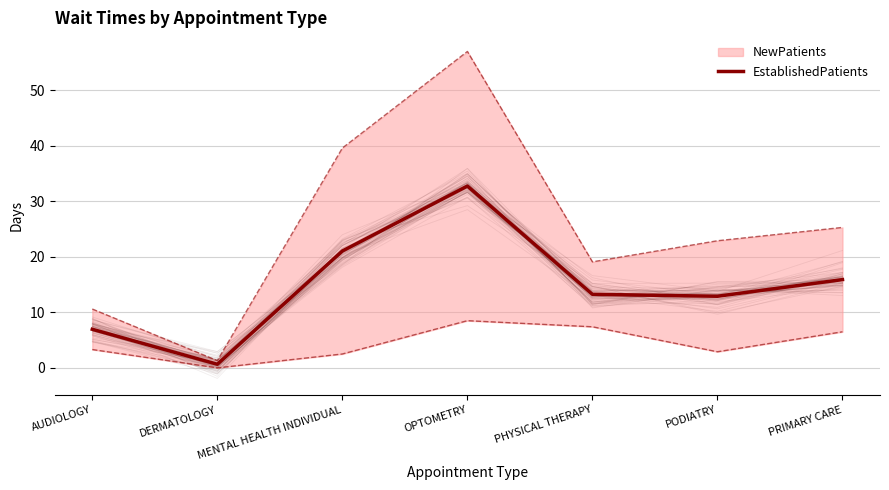

What position from the right is PRIMARY CARE?

1